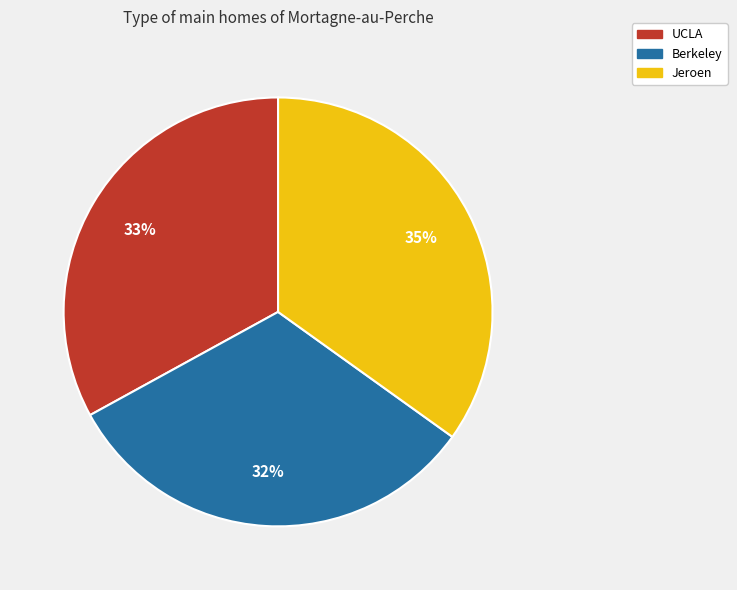

Do Jeroen and UCLA together represent more than half of the pie?

Yes